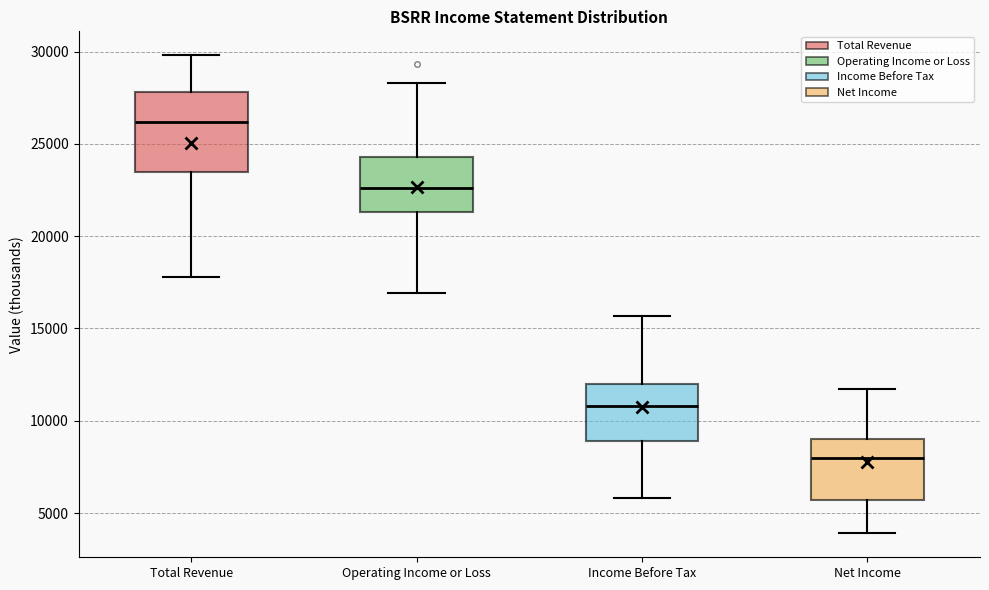

Reading left to right, transcribe this box plot: for each box, give where its median line is, the range the box spans, and where its two whiskers end, as read against the y-axis. The values are not printed on the chart, so give them approximately, as read against the axis.

Total Revenue: median 26000, box 23500 to 28000, whiskers 18000 to 30000
Operating Income or Loss: median 22500, box 21500 to 24500, whiskers 17000 to 28500
Income Before Tax: median 11000, box 9000 to 12000, whiskers 6000 to 15500
Net Income: median 8000, box 5500 to 9000, whiskers 4000 to 11500